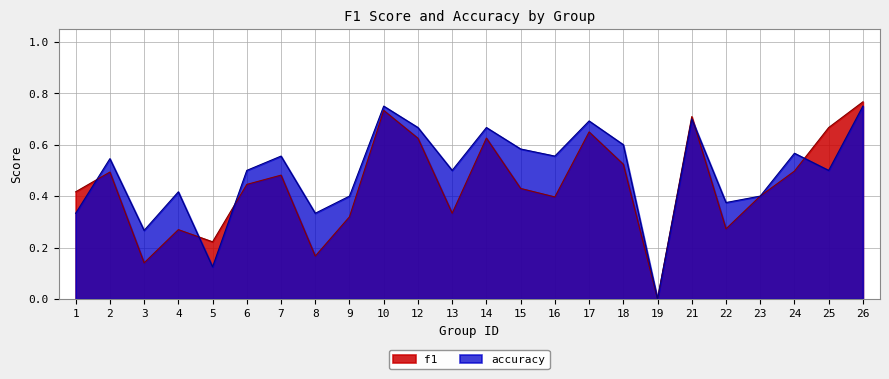

What is the average value of the accuracy series?

0.5